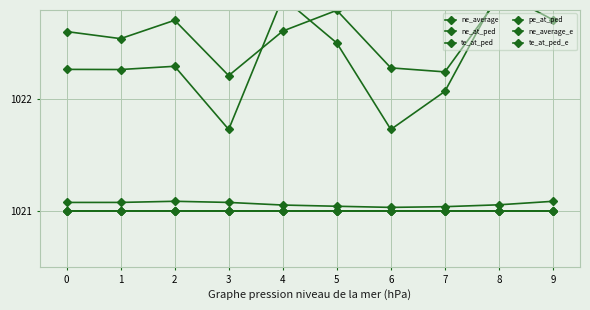

How many lines are shown in the chart?

6